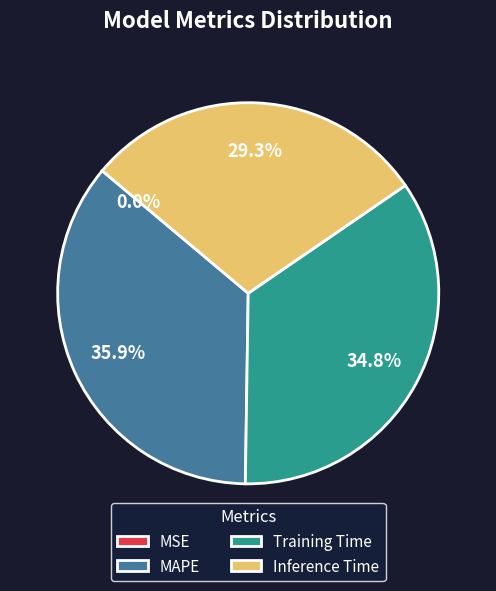

To the nearest percent, what is the average slice percentage?

25%